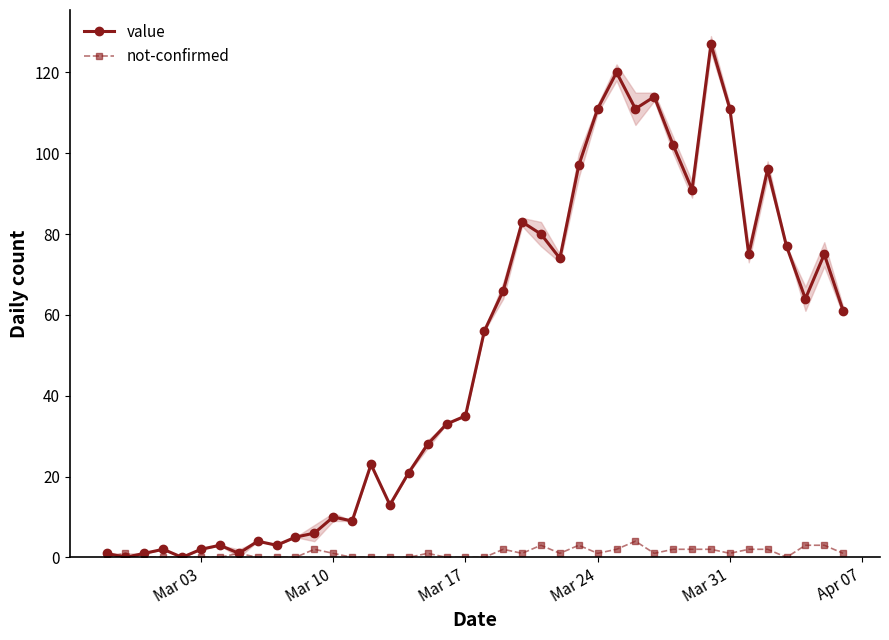

How many values in the value series exceed 56?

19